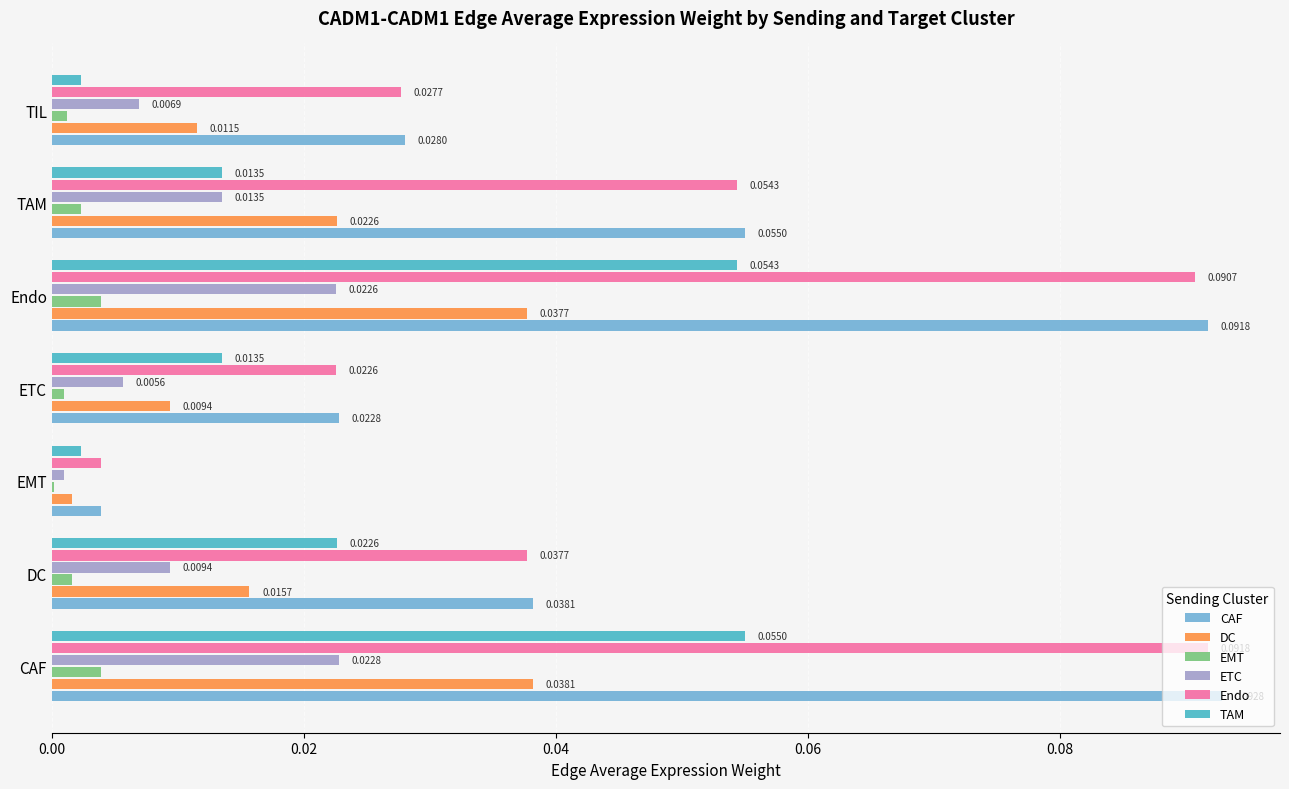

Which series changed the most between Endo and TIL?

CAF